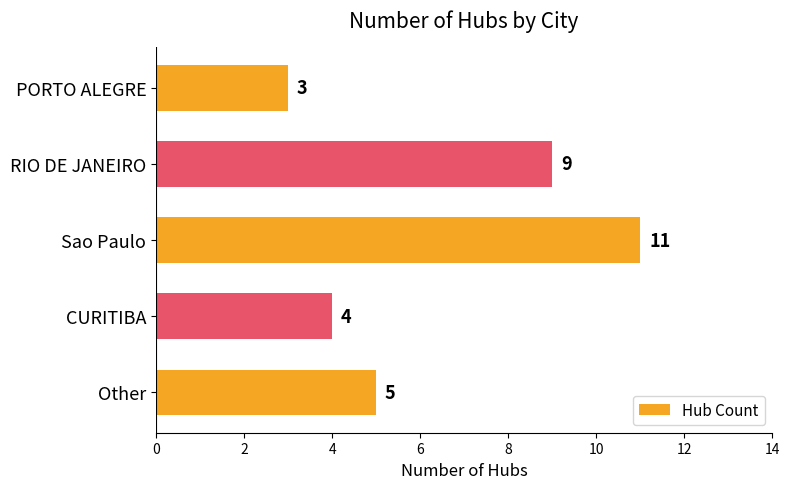

Rank the categories by value from lowest to highest.

PORTO ALEGRE, CURITIBA, Other, RIO DE JANEIRO, Sao Paulo